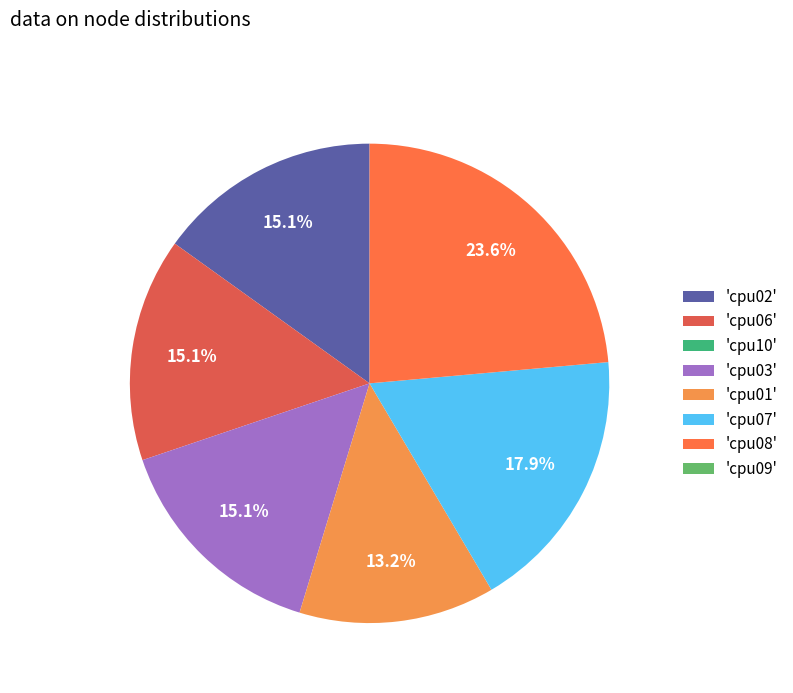

Which slice is the largest?

'cpu08'